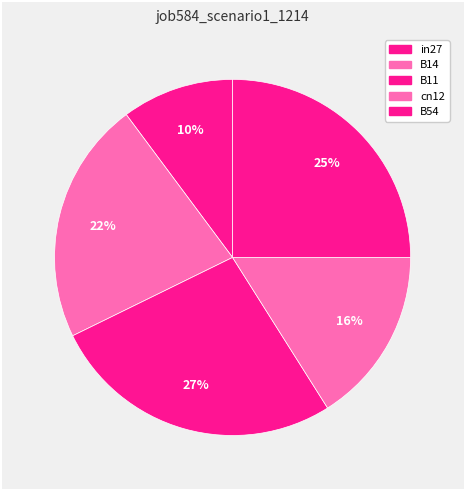

Count the number of slices in the pie.

5